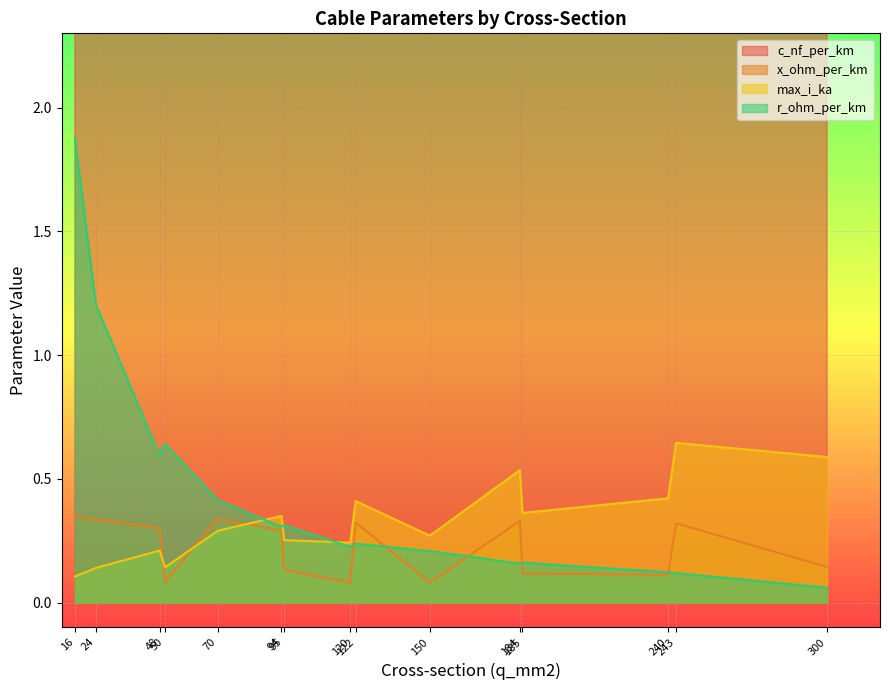

What is the value of the r_ohm_per_km point at the 13th from the left?

0.1